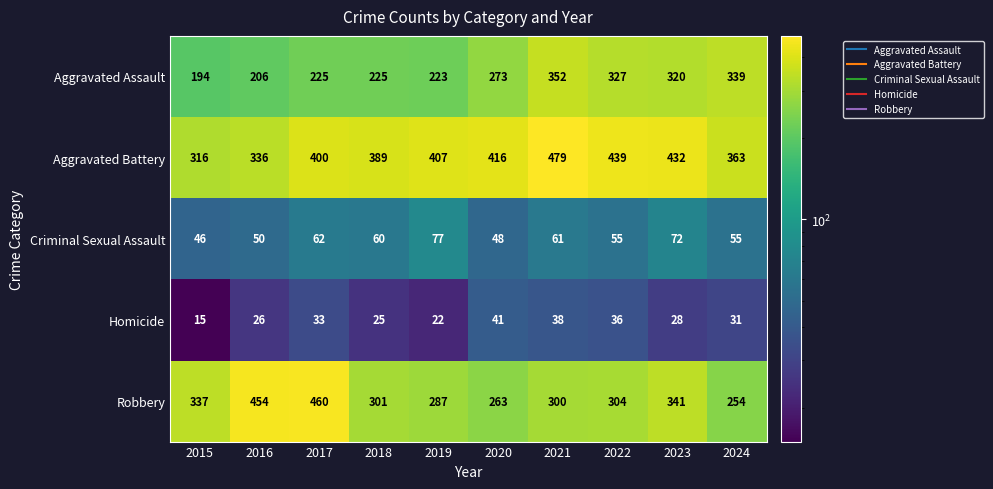

What is the lowest value of the Aggravated Assault series?

194